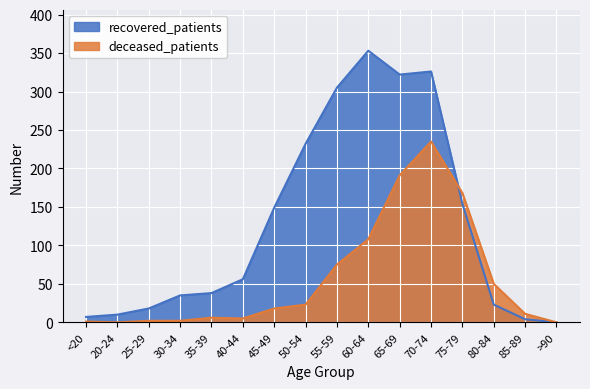

Between which two adjacent categories do deceased_patients and recovered_patients first intersect?

70-74 and 75-79